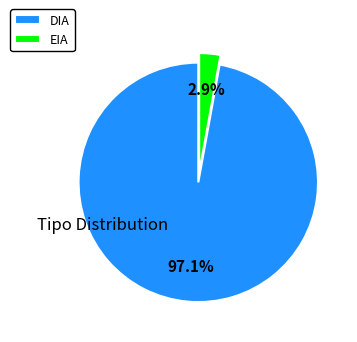

Which has a higher value, DIA or EIA?

DIA